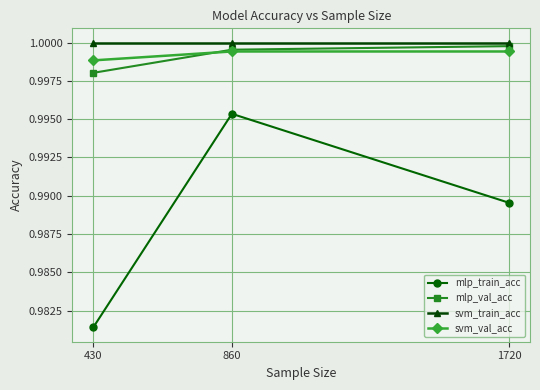

At how many categories does at least one series exceed 0?

3